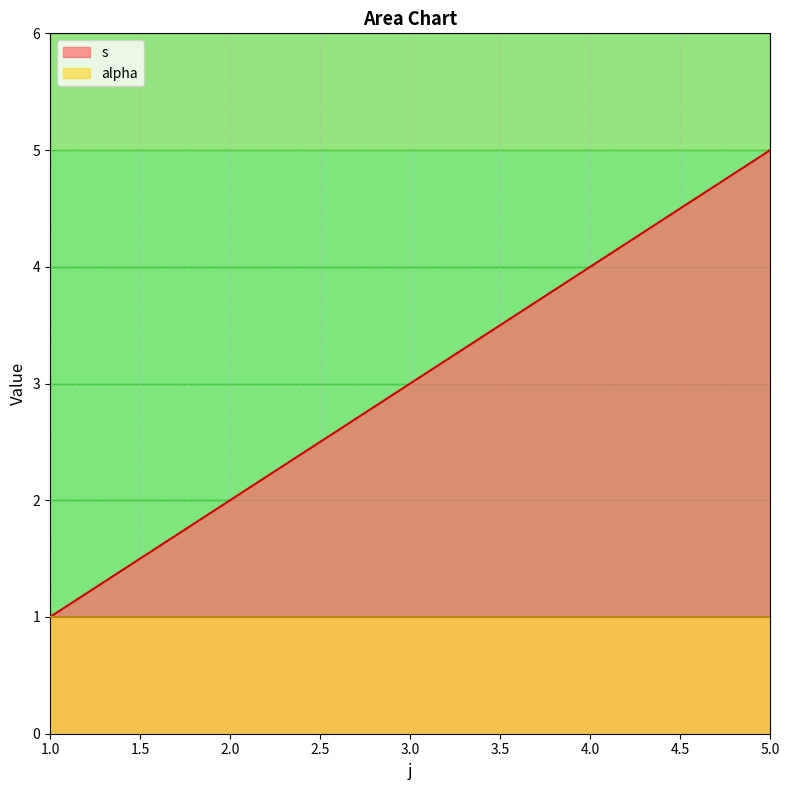

Rank the categories by value from highest to lowest.

5, 4, 3, 2, 1